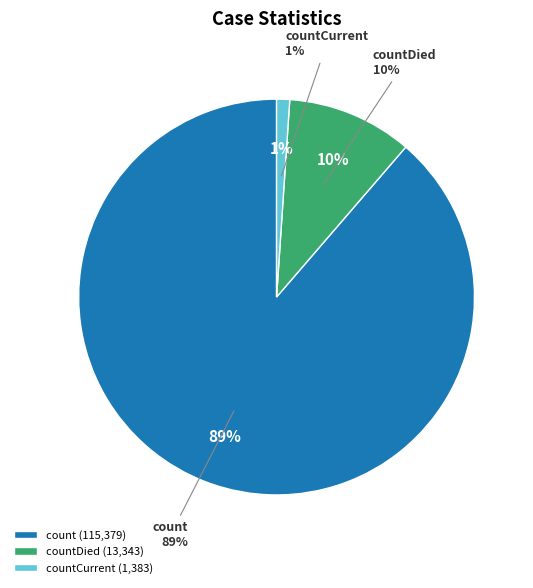

Is it true that countDied is 10% of the pie?

True